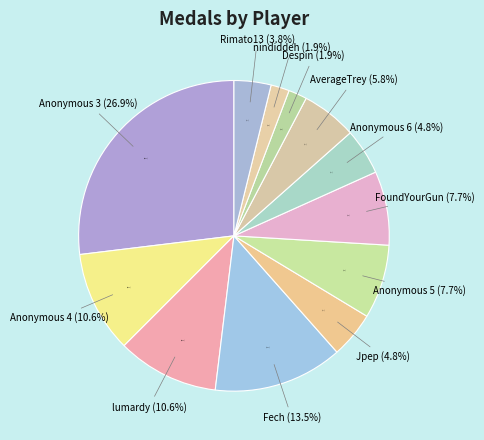

To the nearest percent, what is the average slice percentage?

8%